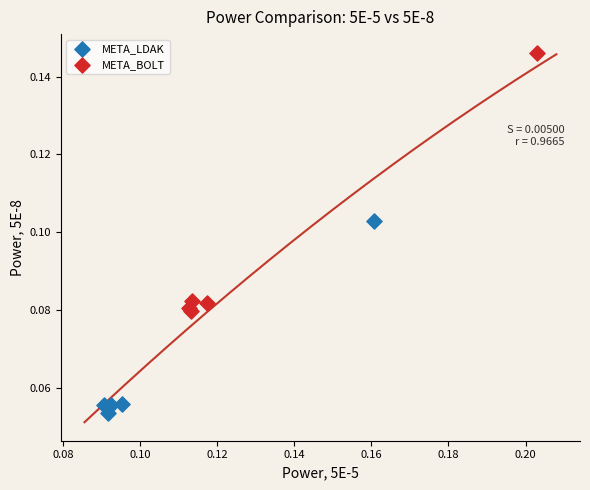

Which series contains the lowest Y value?

META_LDAK